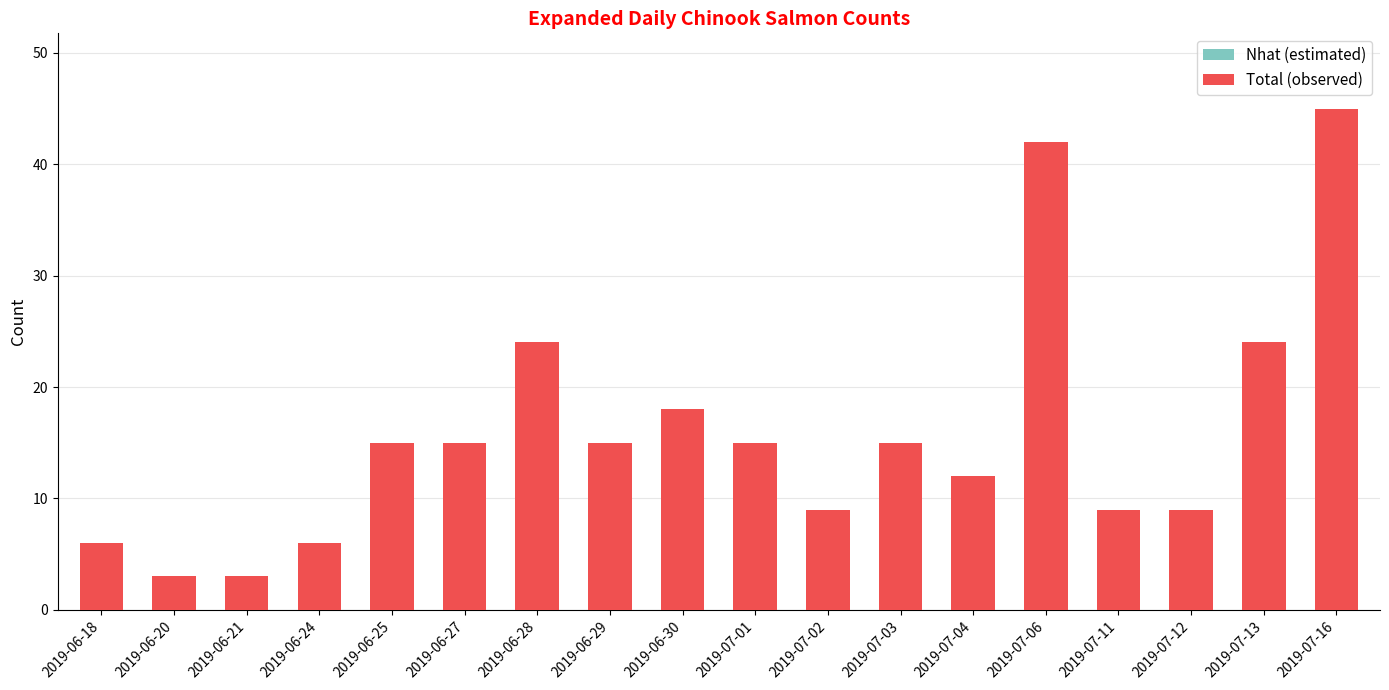

Which has a higher value, 2019-06-21 or 2019-06-25?

2019-06-25